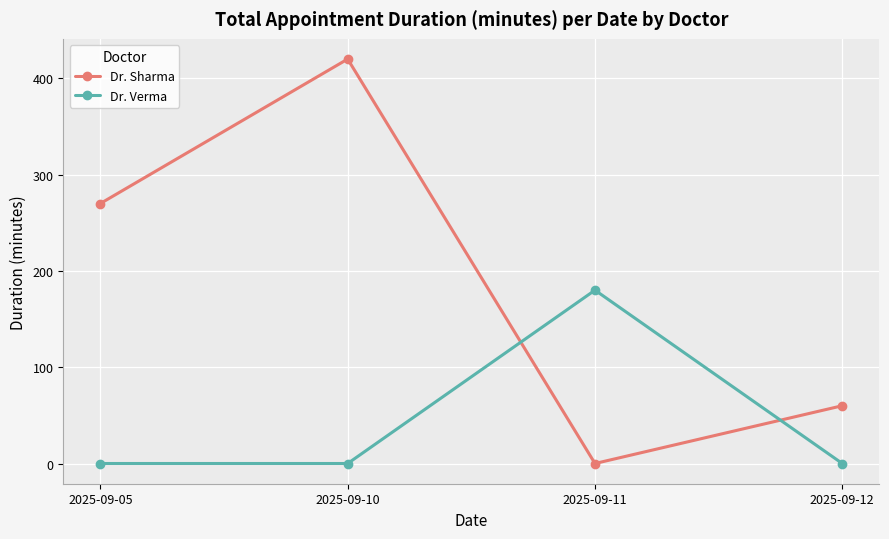

In Dr. Verma, how many points are higher than both neighbors (excluding endpoints)?

1